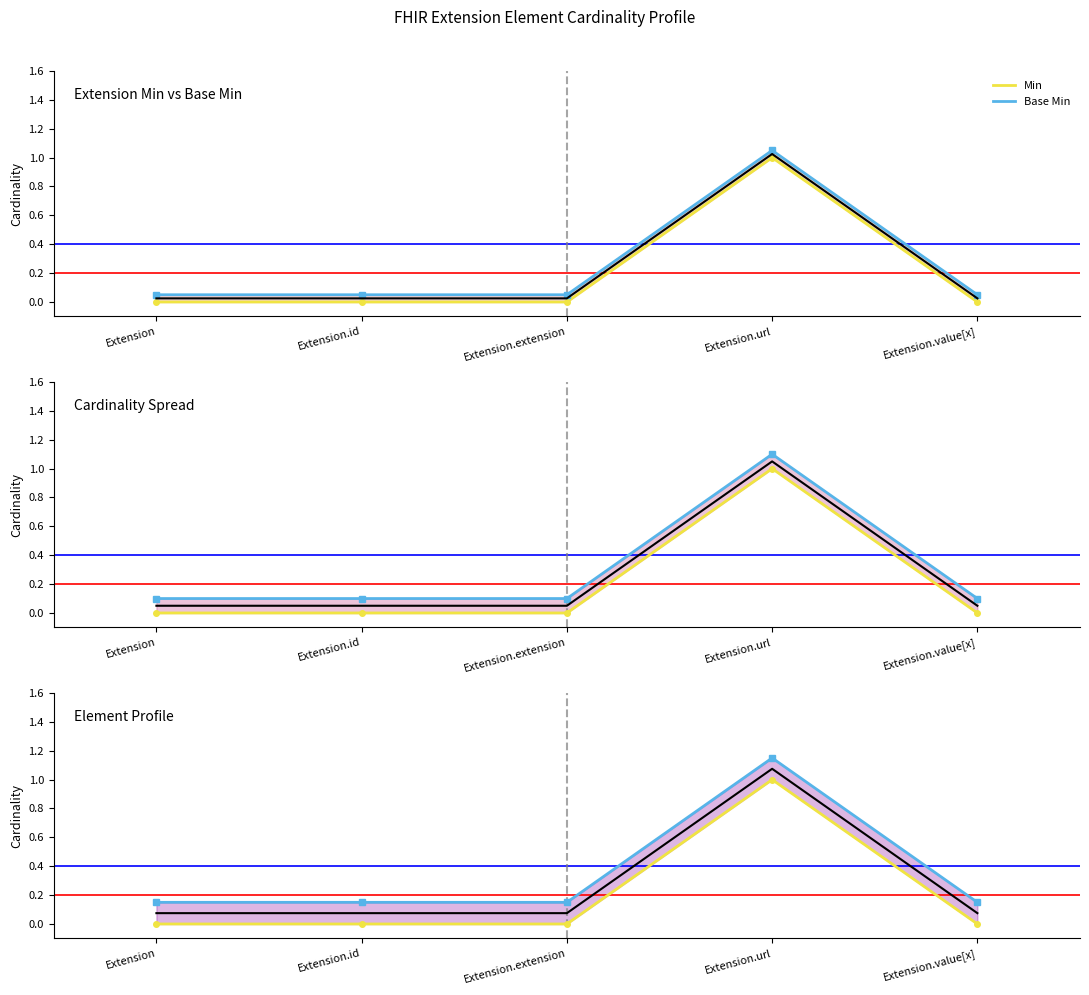

What is the average value of the Base Min series?

0.3